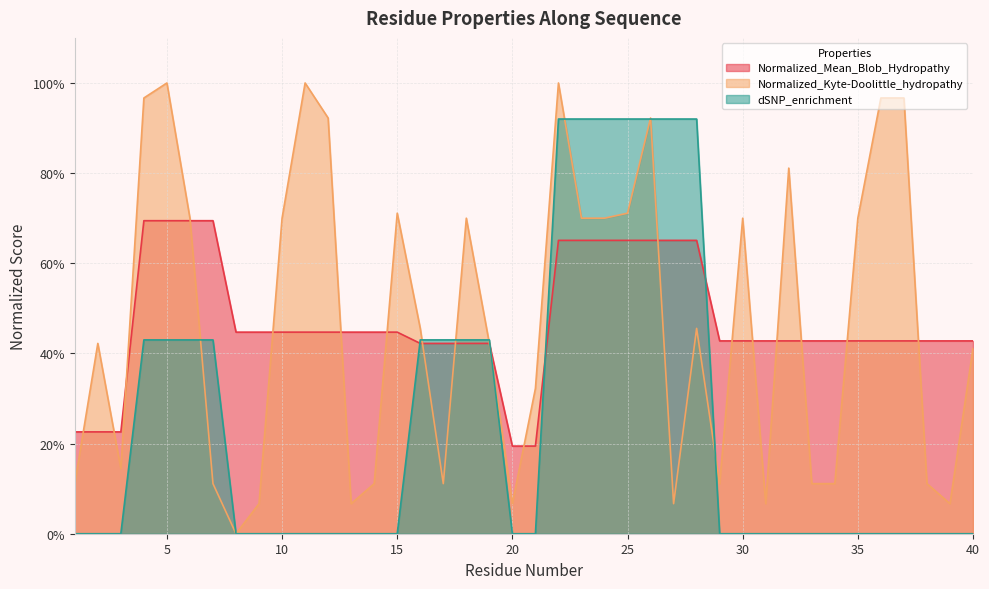

True or false: Normalized_Mean_Blob_Hydropathy has more than 1 points higher than both neighbors.

False